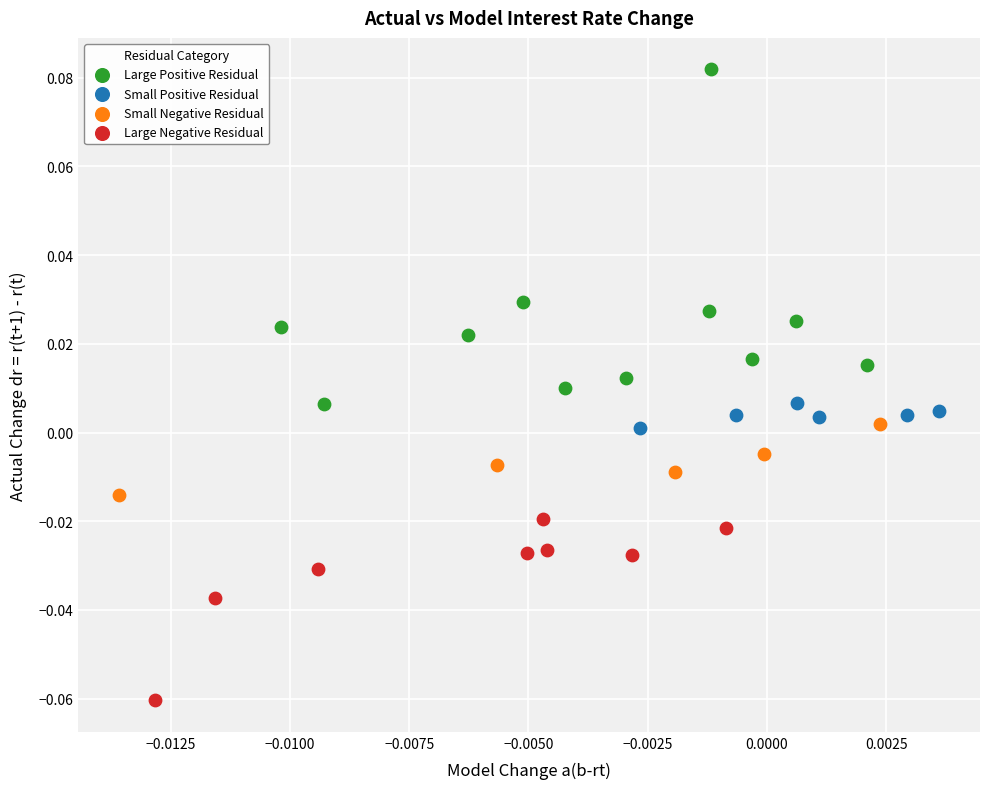

Which series has the widest spread of Y values?

Large Positive Residual